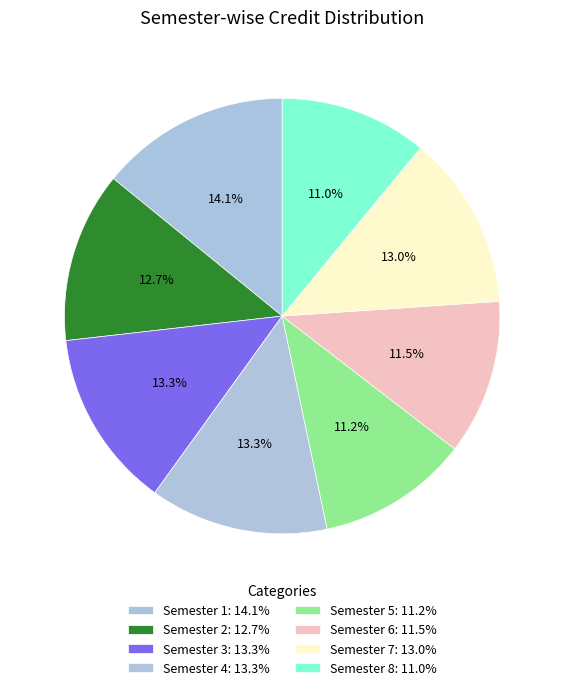

To the nearest percent, what is the difference between the largest and smallest slice percentages?

3%